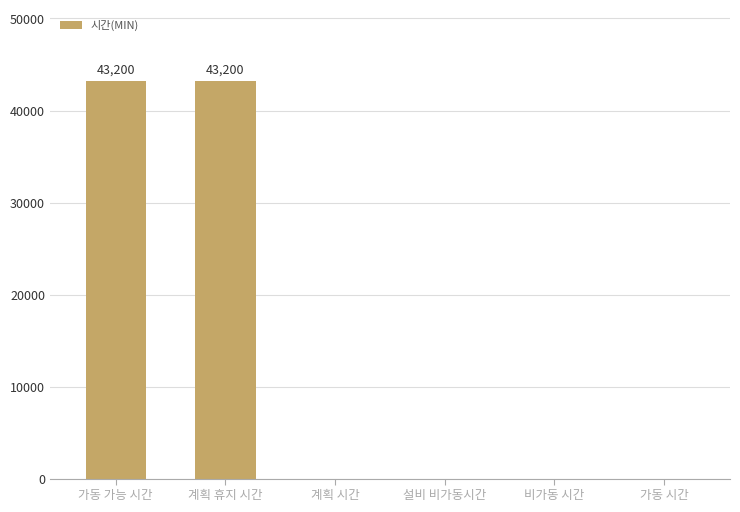

How many data points does each series have?

6